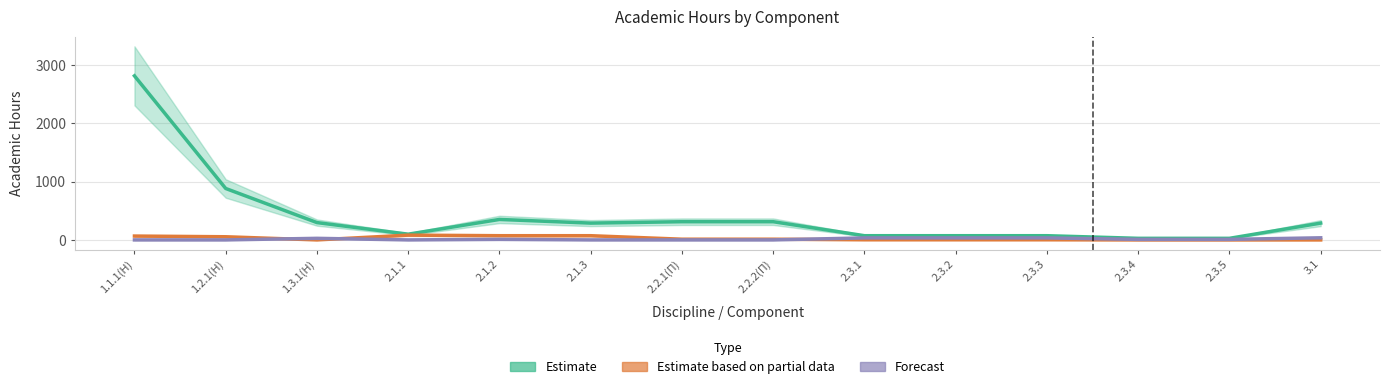

After their last crossing, which series has the higher values: Estimate based on partial data or Forecast?

Forecast